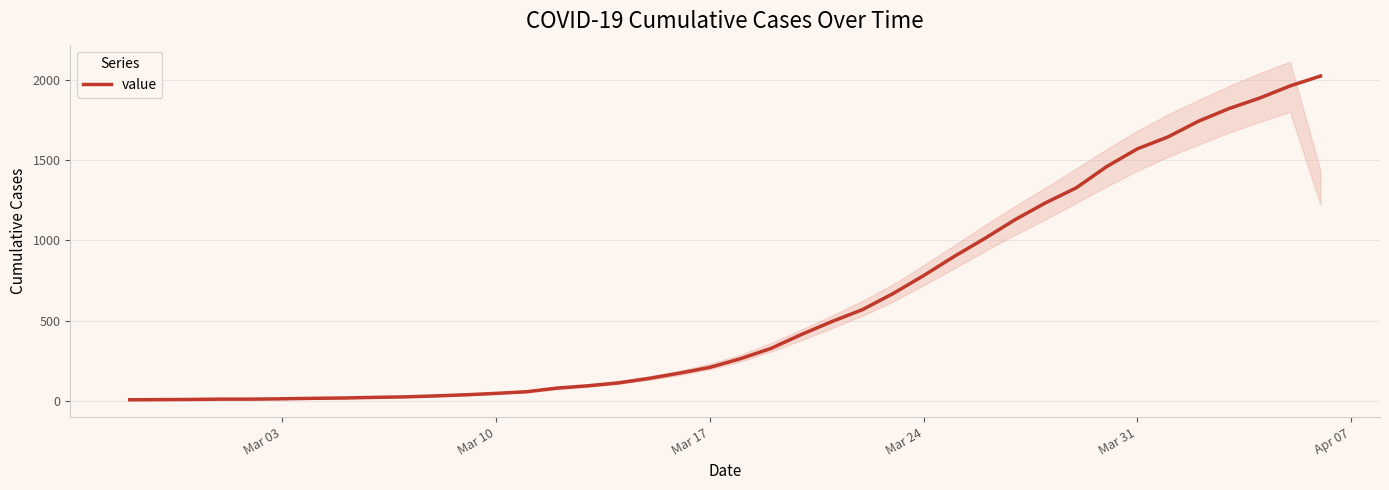

How many categories are shown in the chart?

40